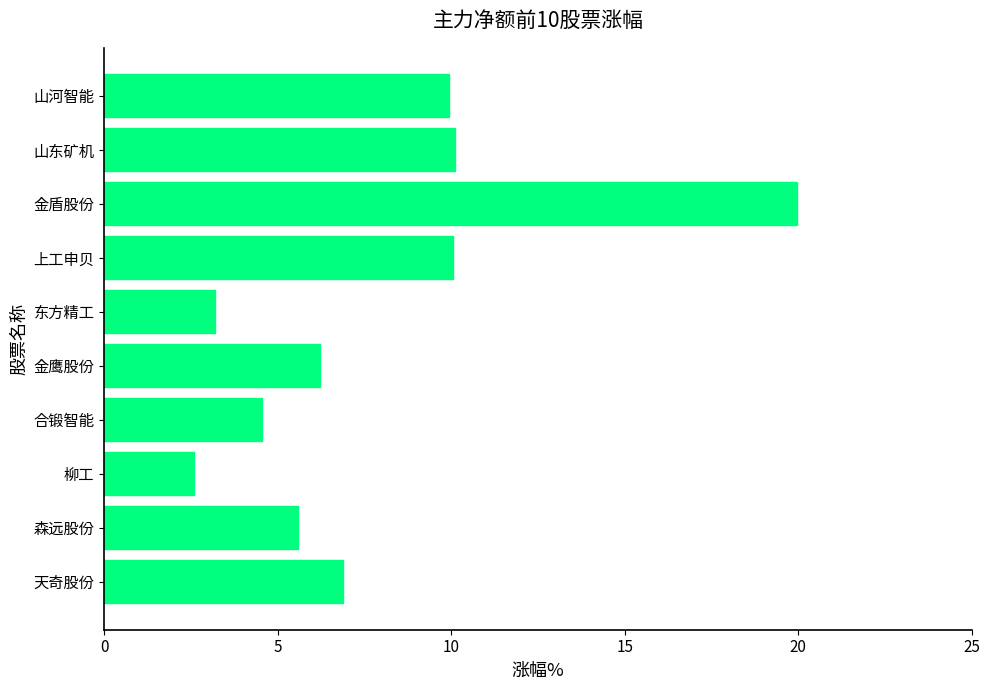

True or false: the data shows 6.0 at 金盾股份.

False